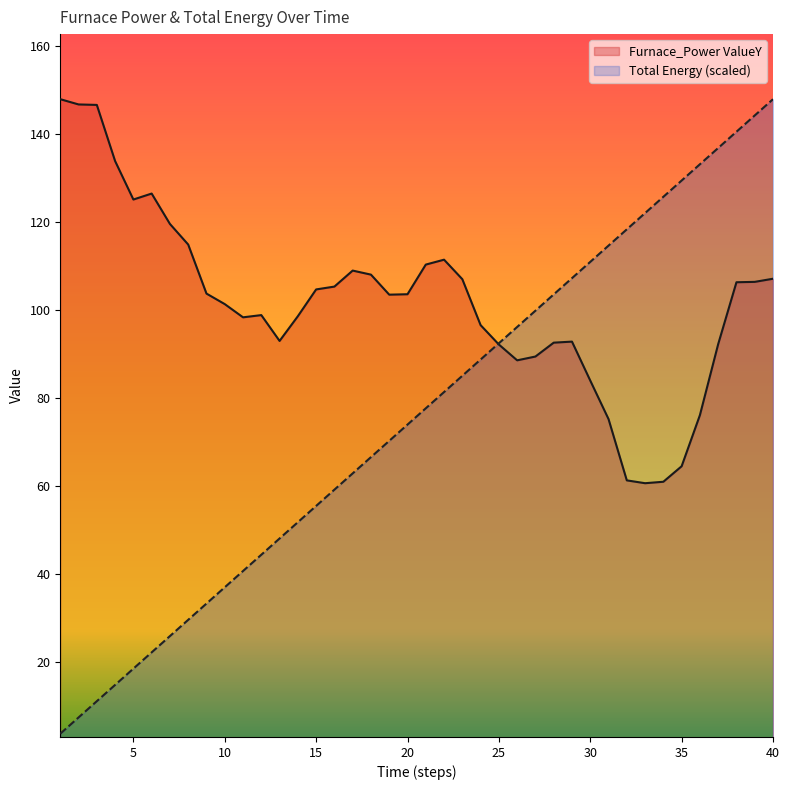

How many intersections are there between time and Furnace_Power ValueY?

1